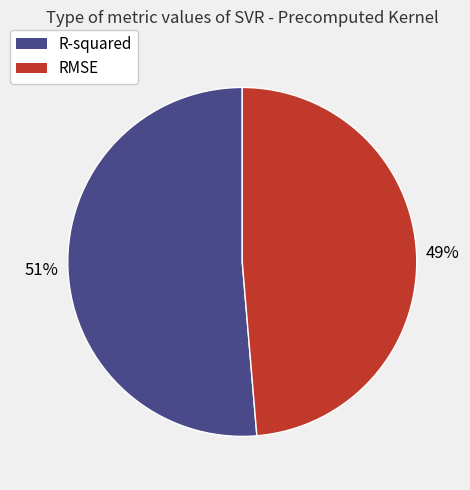

Which category has the smallest portion of the pie?

RMSE